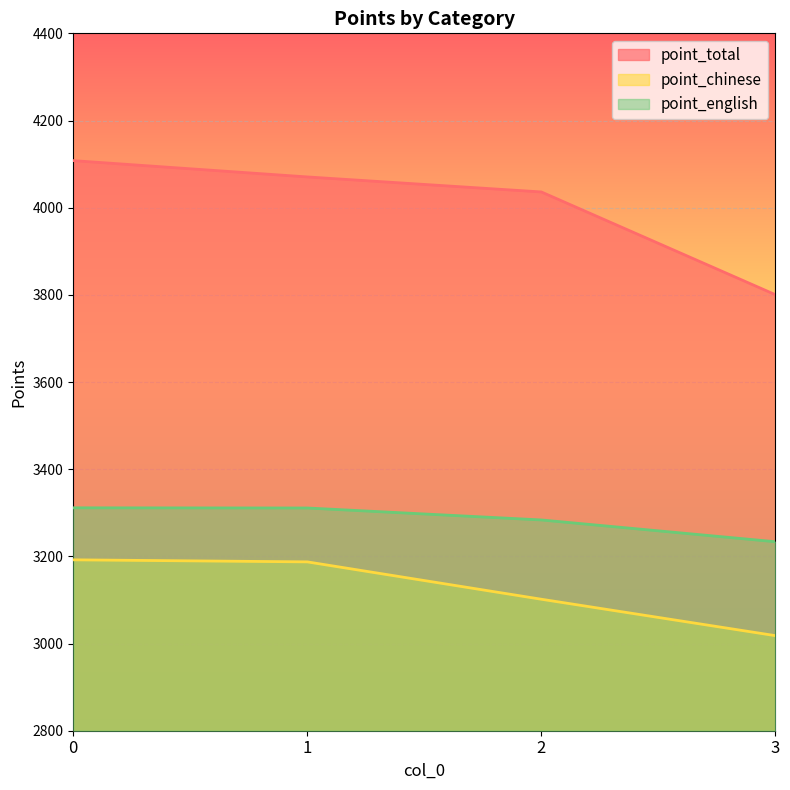

Does the chart display data point markers on the line(s)?

No